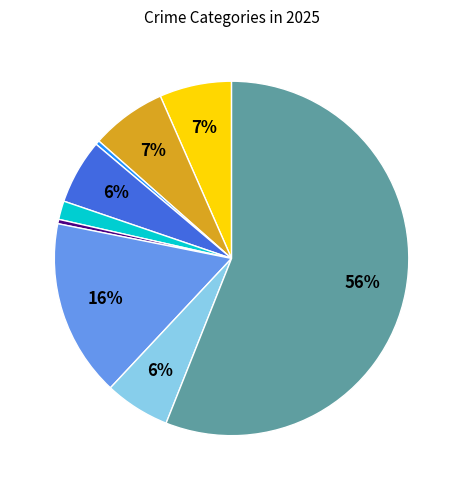

How many slices are in this pie chart?

9